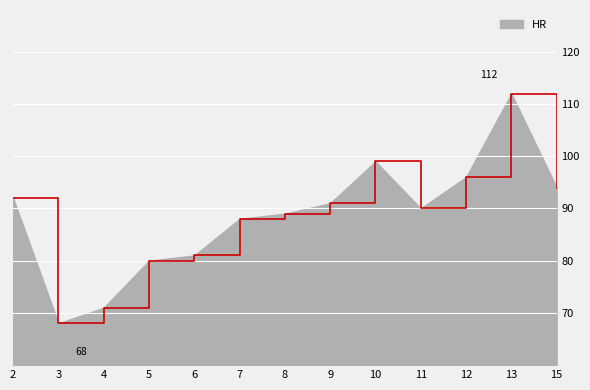

Does the chart have visible grid lines?

Yes